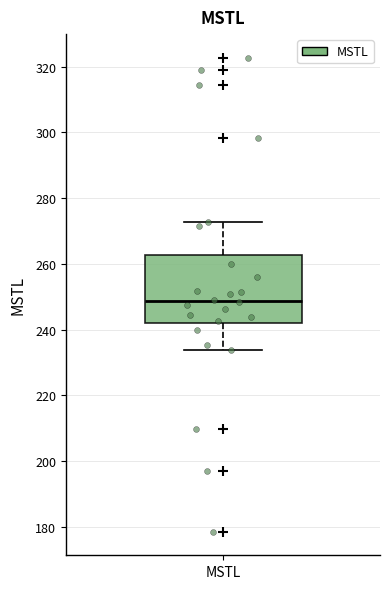

Transcribe this box plot: give where the median line is, the range the box spans, and where the two whiskers end, as read against the y-axis. The values are not printed on the chart, so give them approximately, as read against the axis.

median 248, box 242 to 262, whiskers 234 to 272